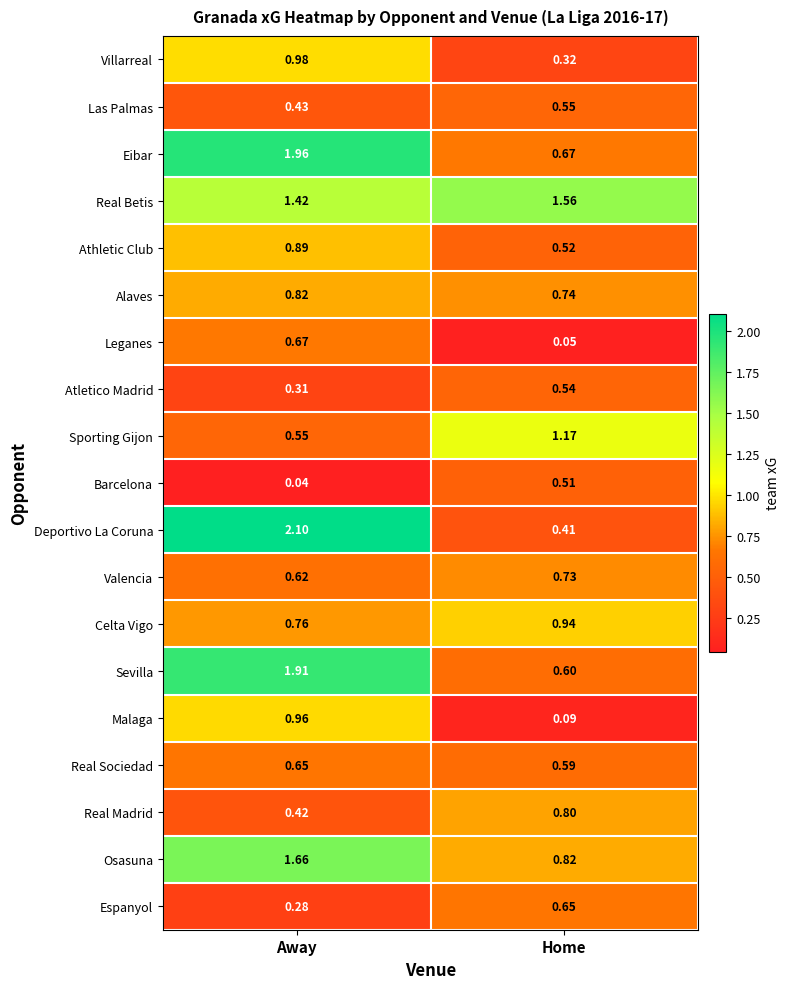

Which category has the highest value in the Las Palmas series?

Home